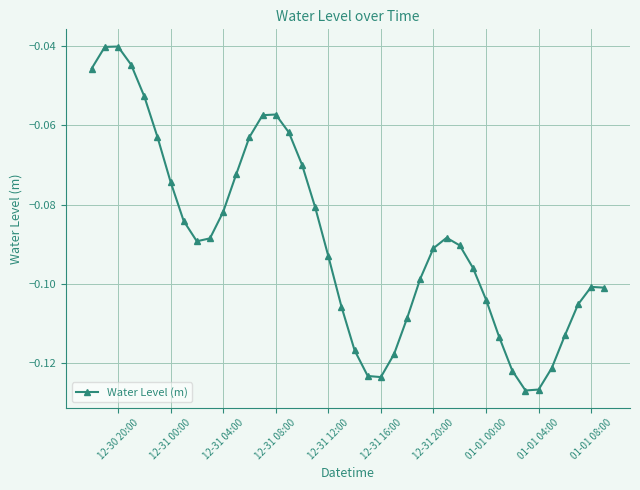

True or false: there are more than 0 points higher than both neighbors.

True